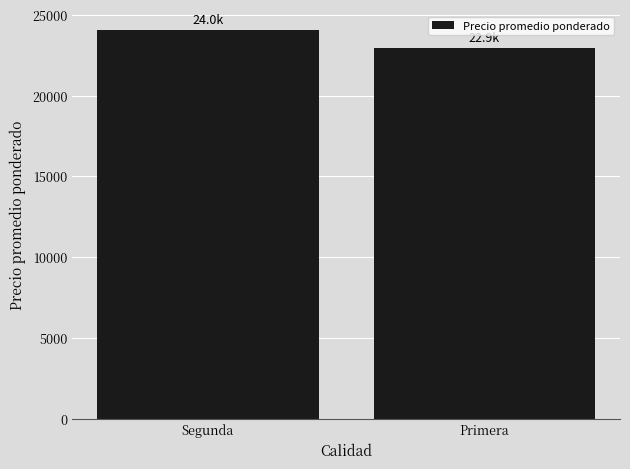

Rank the categories by value from lowest to highest.

Primera, Segunda